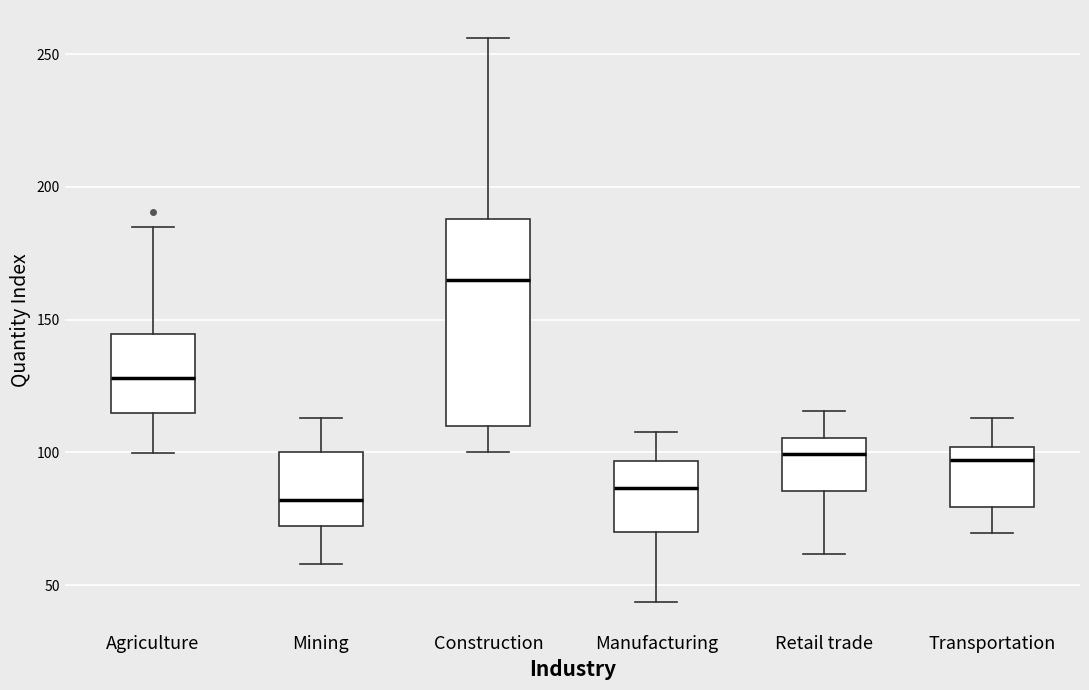

Reading left to right, transcribe this box plot: for each box, give where its median line is, the range the box spans, and where its two whiskers end, as read against the y-axis. The values are not printed on the chart, so give them approximately, as read against the axis.

Agriculture: median 130, box 115 to 145, whiskers 100 to 185
Mining: median 80, box 70 to 100, whiskers 60 to 115
Construction: median 165, box 110 to 190, whiskers 100 to 255
Manufacturing: median 85, box 70 to 95, whiskers 45 to 110
Retail trade: median 100, box 85 to 105, whiskers 60 to 115
Transportation: median 95, box 80 to 100, whiskers 70 to 115